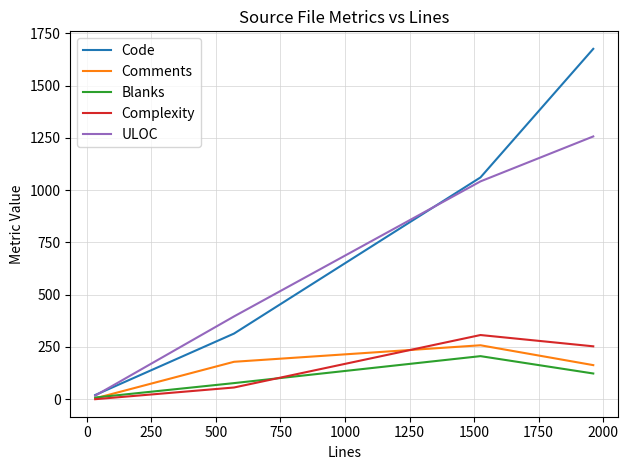

Reading left to right, transcribe all the data shown in this chart.

Code: 20	314	1061	1676
Comments: 4	179	258	163
Blanks: 8	77	206	123
Complexity: 0	56	307	253
ULOC: 17	396	1042	1257